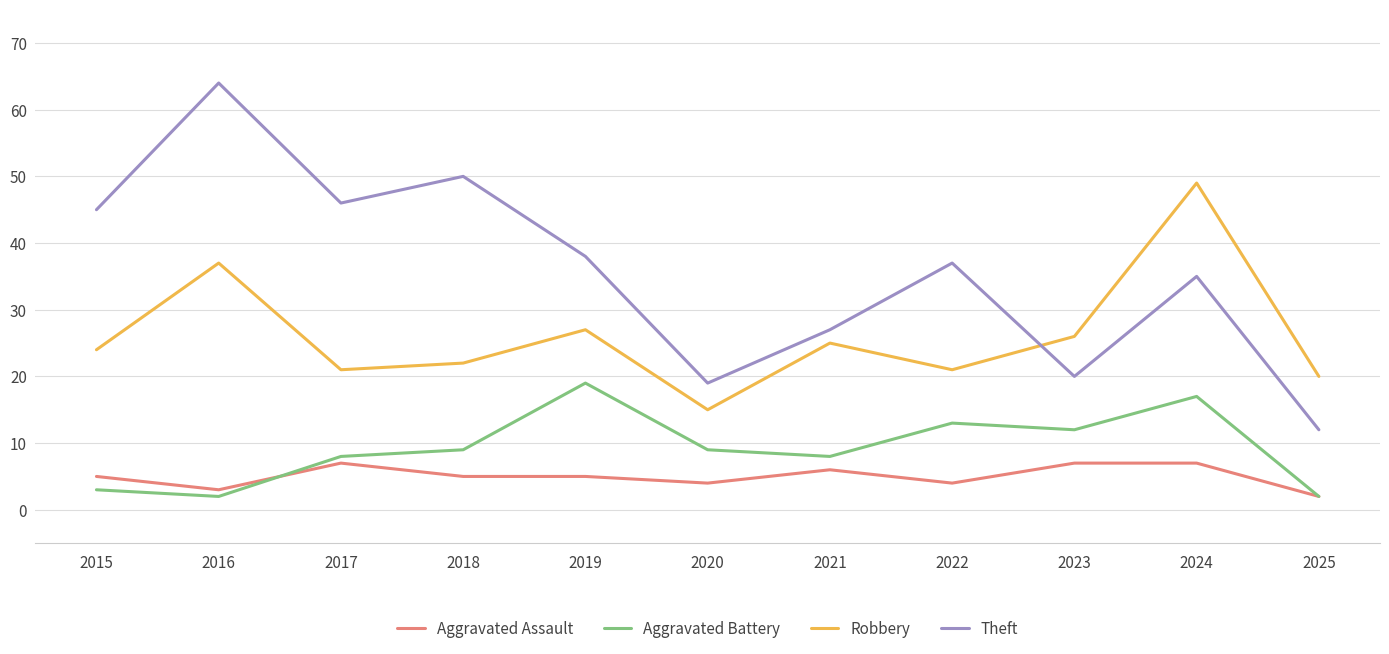

What is the sum of the Aggravated Battery values at 2017 and 2020?

17